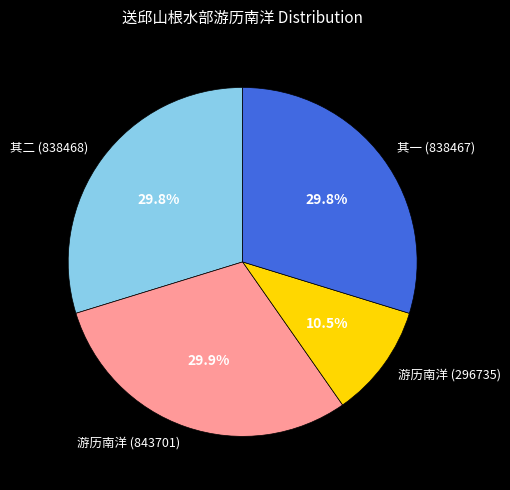

Is there a majority slice in this chart?

No